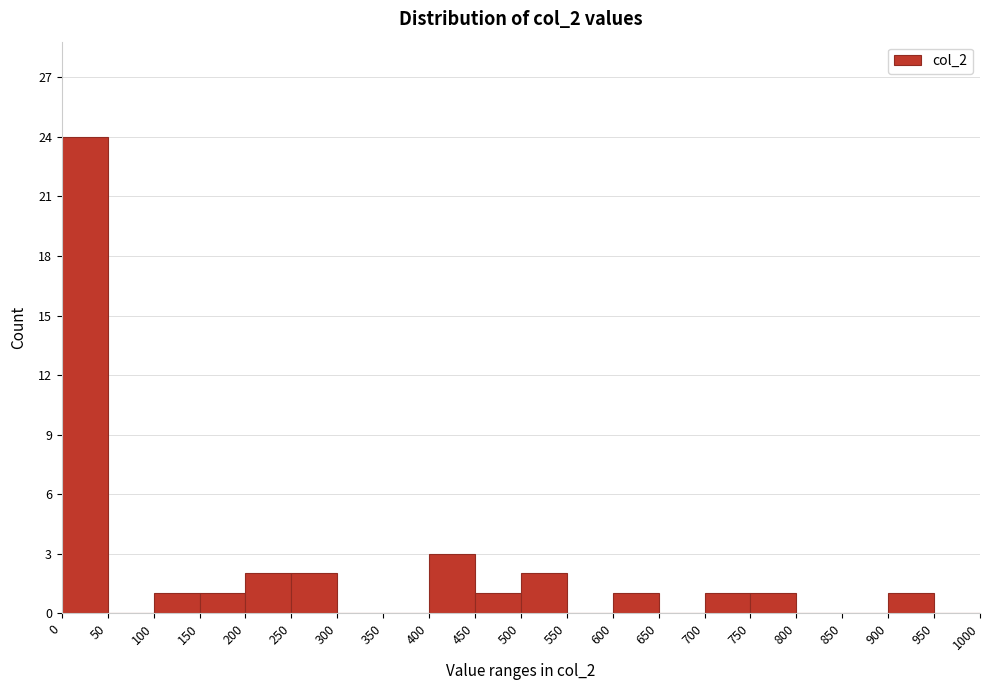

Reading left to right, list every bar in this chart as the range it spans on the x-axis followed by its height. The values are not printed on the chart, so give them approximately, as read against the axis.

0 to 50: 24
50 to 100: 0
100 to 150: 1
150 to 200: 1
200 to 250: 2
250 to 300: 2
300 to 350: 0
350 to 400: 0
400 to 450: 3
450 to 500: 1
500 to 550: 2
550 to 600: 0
600 to 650: 1
650 to 700: 0
700 to 750: 1
750 to 800: 1
800 to 850: 0
850 to 900: 0
900 to 950: 1
950 to 1000: 0